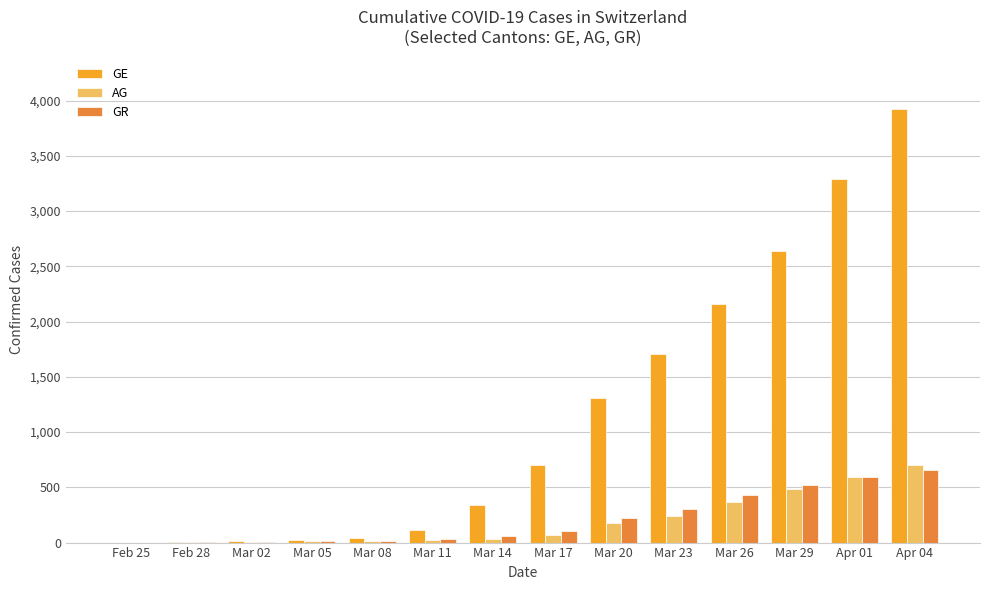

Which category has the highest value in the GE series?

Apr 04